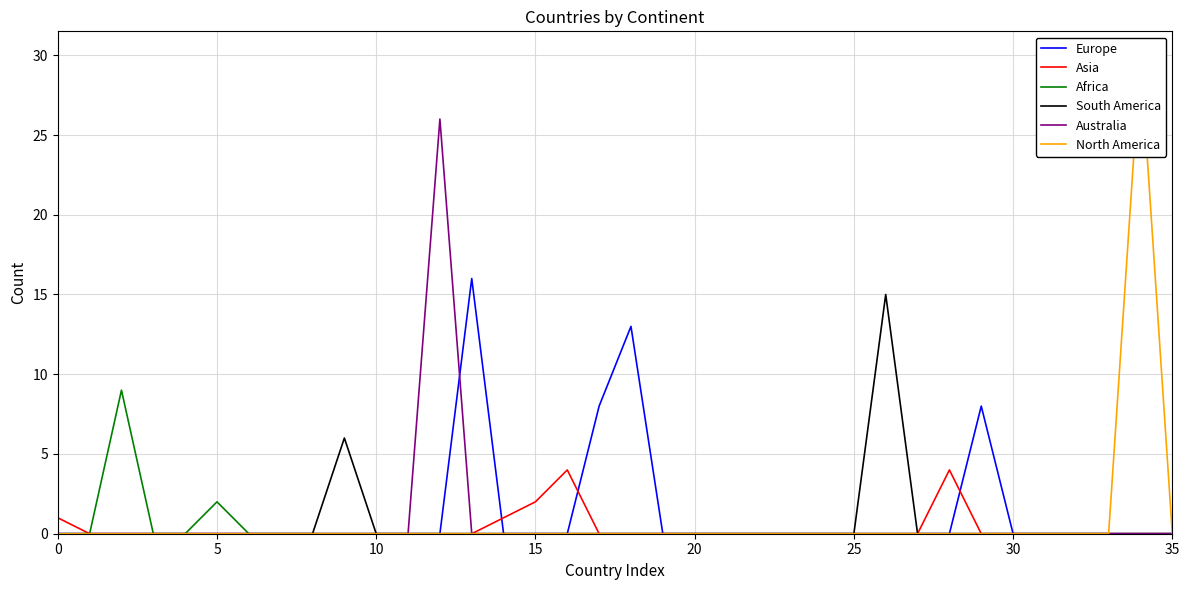

True or false: Europe has a value of 0 at 11.

True